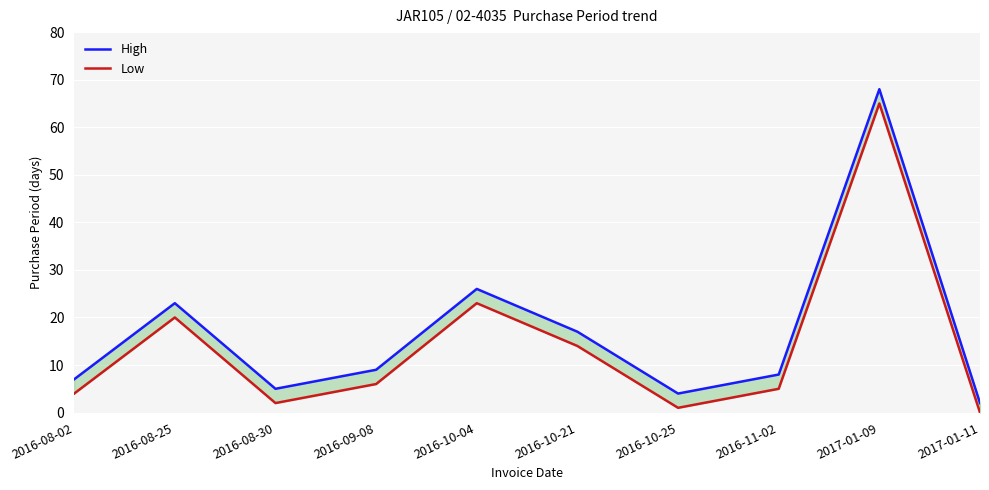

Between 2016-08-25 and 2016-09-08, which is larger?

2016-08-25